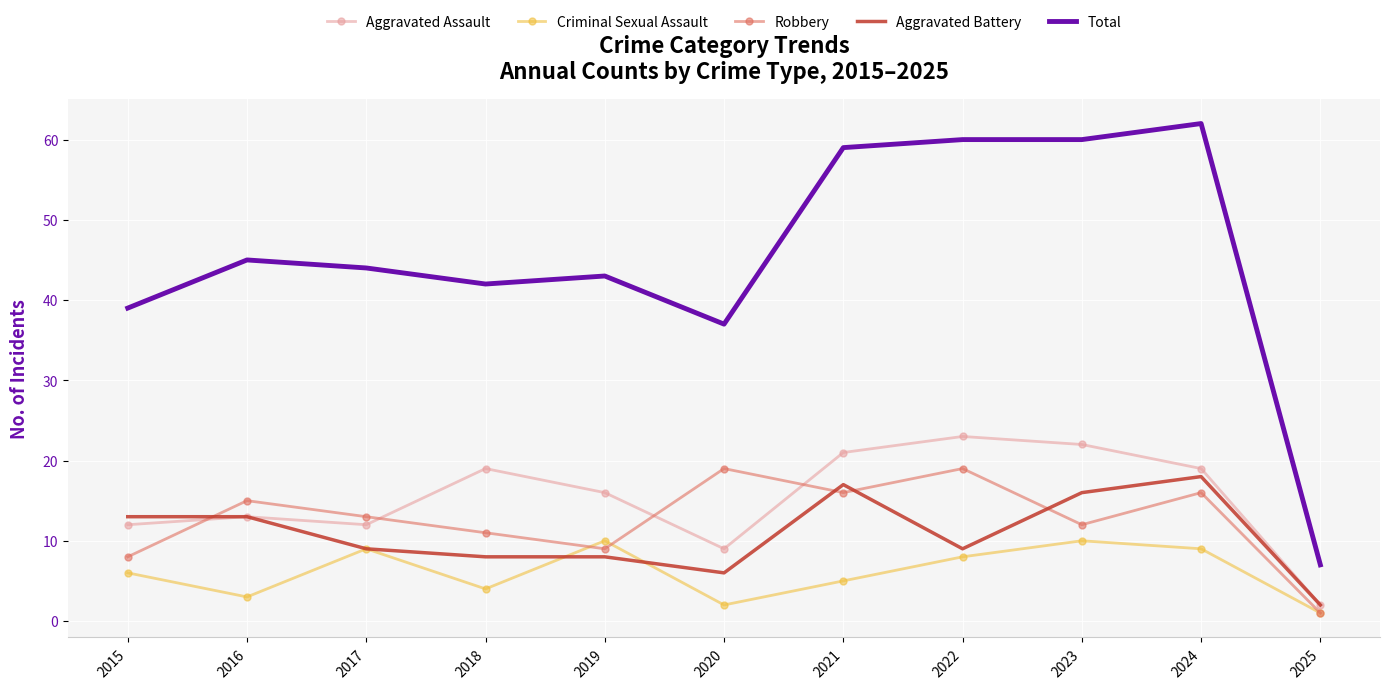

Which series has the largest total across all categories?

Total